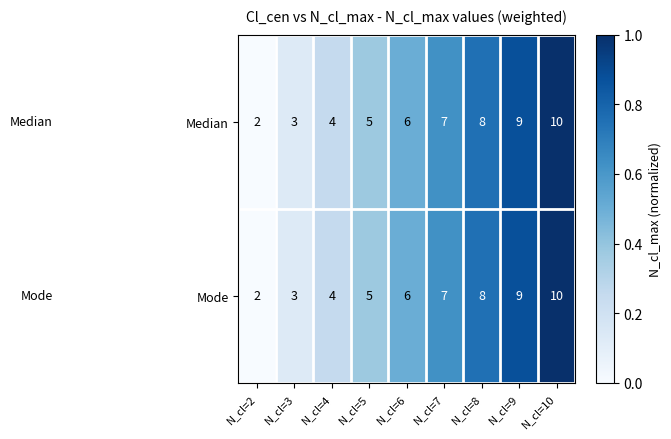

Where is Mode nearest to the value 6?

N_cl=6